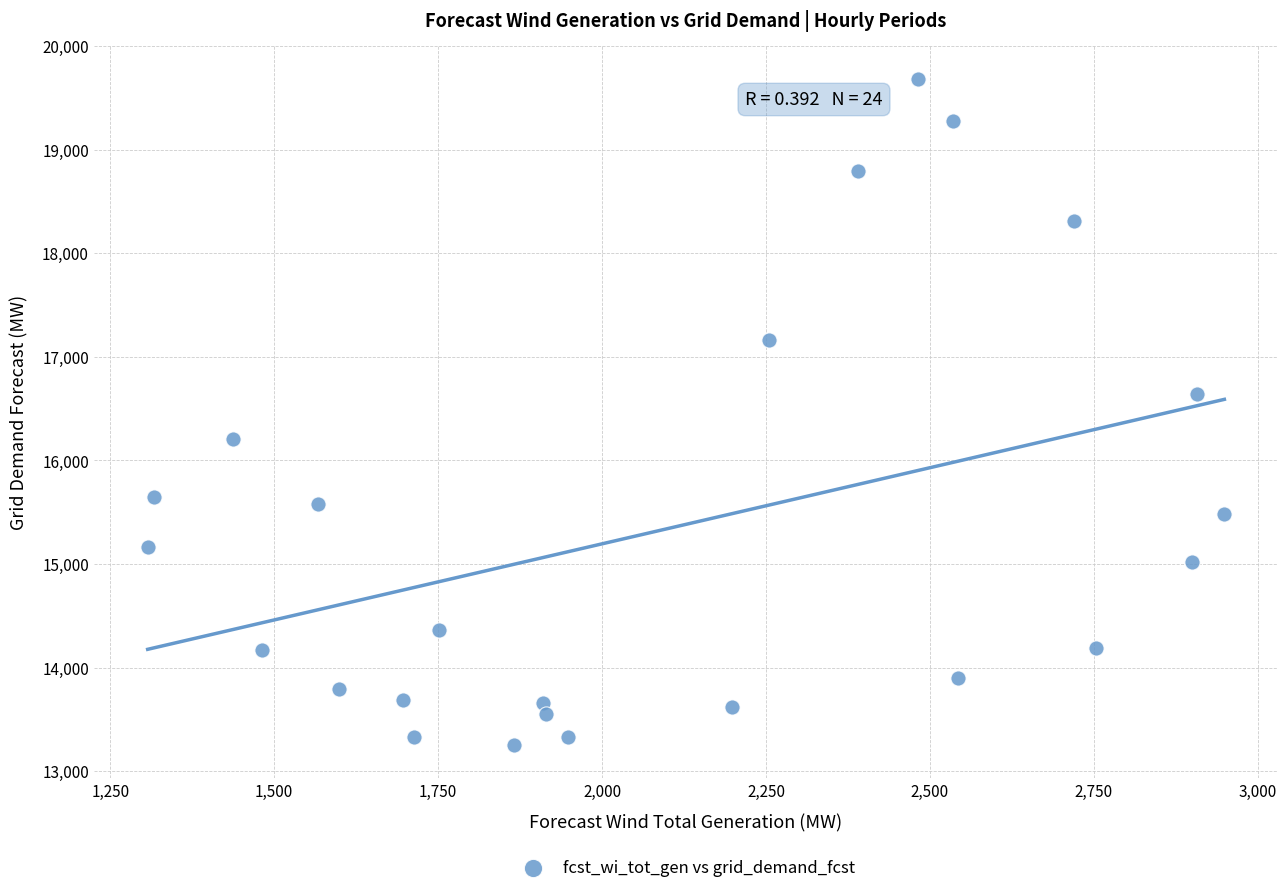

What Y value in the scatter plot is closest to 16466?

16641